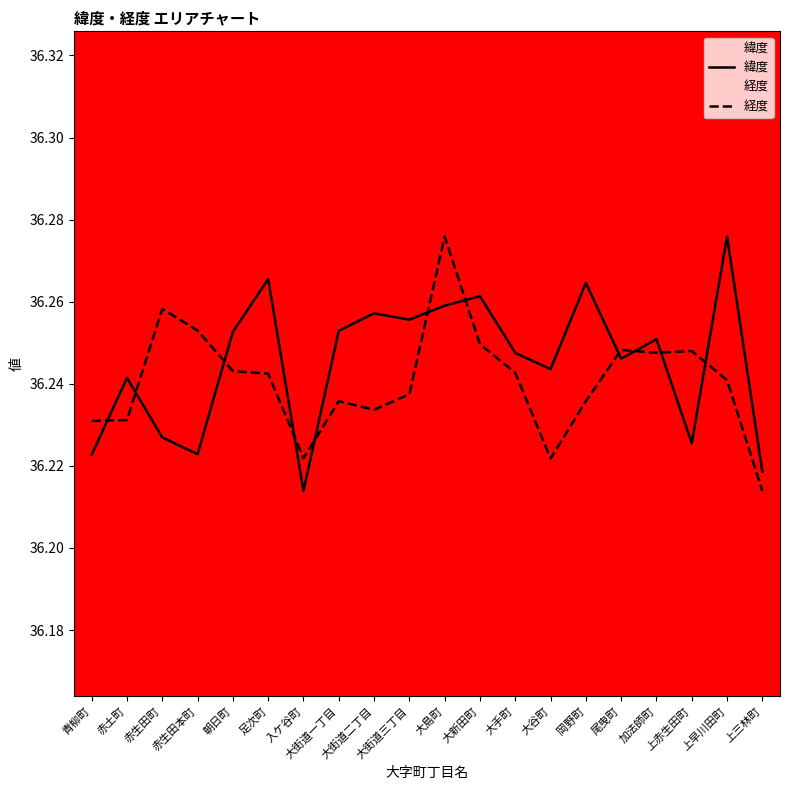

Reading left to right, transcribe all the data shown in this chart.

緯度: 青柳町=36.2	赤土町=36.2	赤生田町=36.2	赤生田本町=36.2	朝日町=36.3	足次町=36.3	入ケ谷町=36.2	大街道一丁目=36.3	大街道二丁目=36.3	大街道三丁目=36.3	大島町=36.3	大新田町=36.3	大手町=36.2	大谷町=36.2	岡野町=36.3	尾曳町=36.2	加法師町=36.3	上赤生田町=36.2	上早川田町=36.3	上三林町=36.2
経度: 青柳町=36.2	赤土町=36.2	赤生田町=36.3	赤生田本町=36.3	朝日町=36.2	足次町=36.2	入ケ谷町=36.2	大街道一丁目=36.2	大街道二丁目=36.2	大街道三丁目=36.2	大島町=36.3	大新田町=36.2	大手町=36.2	大谷町=36.2	岡野町=36.2	尾曳町=36.2	加法師町=36.2	上赤生田町=36.2	上早川田町=36.2	上三林町=36.2